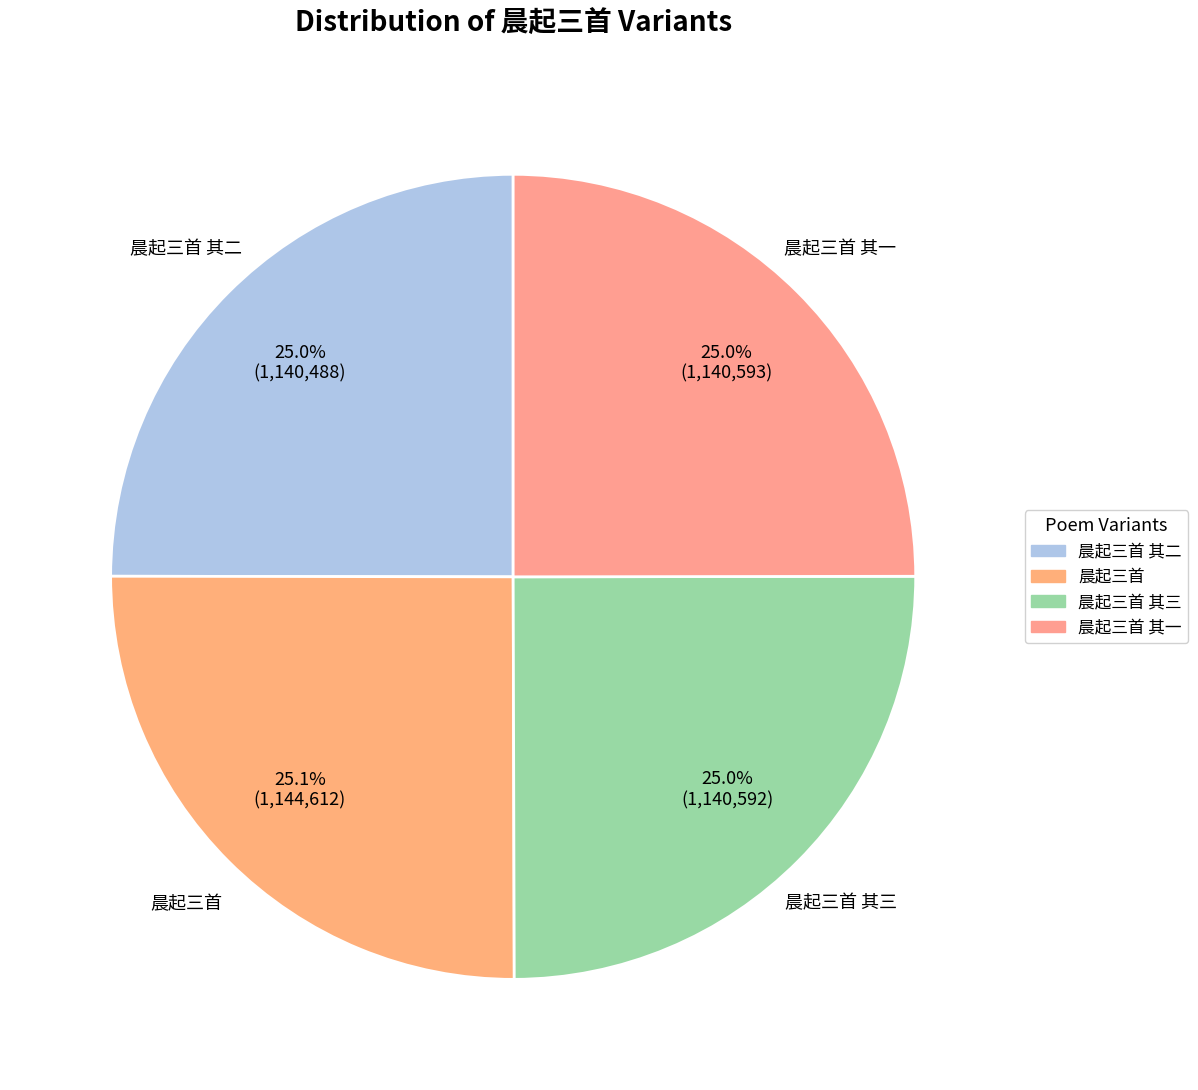

True or false: 晨起三首 其一 accounts for 36% of the total.

False